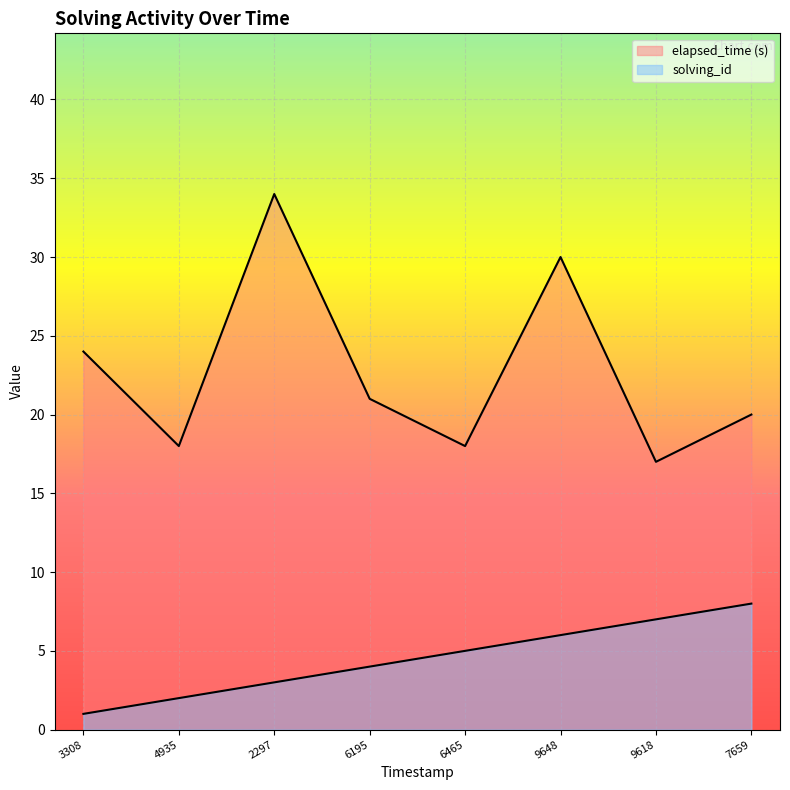

What is the highest value of the elapsed_time series?

34